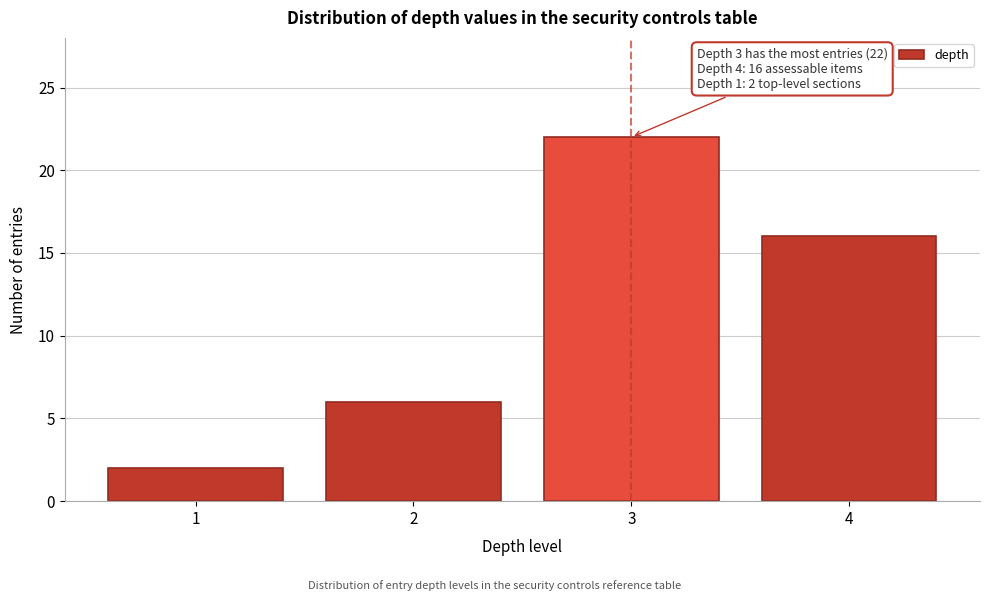

Reading left to right, list all the values displayed in this chart.

1=2	2=6	3=22	4=16